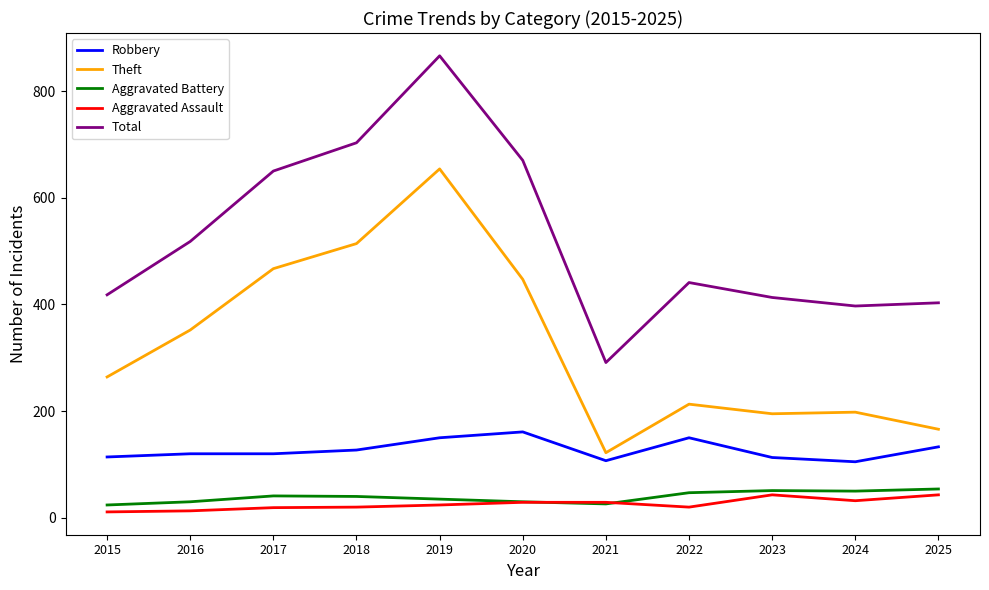

Which series has the widest spread of values?

Total